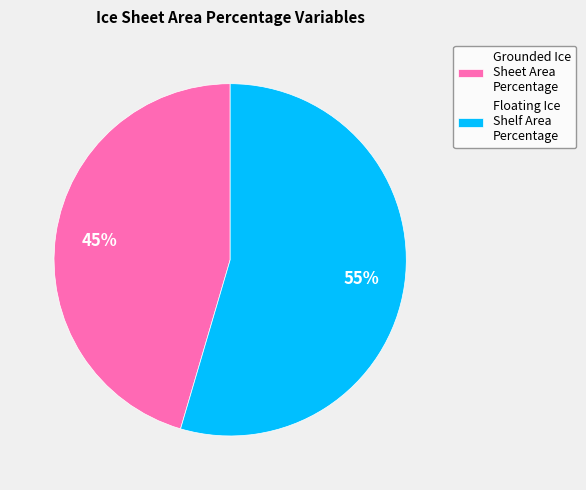

Combined, do Grounded Ice Sheet Area Percentage and Floating Ice Shelf Area Percentage account for over 50%?

Yes